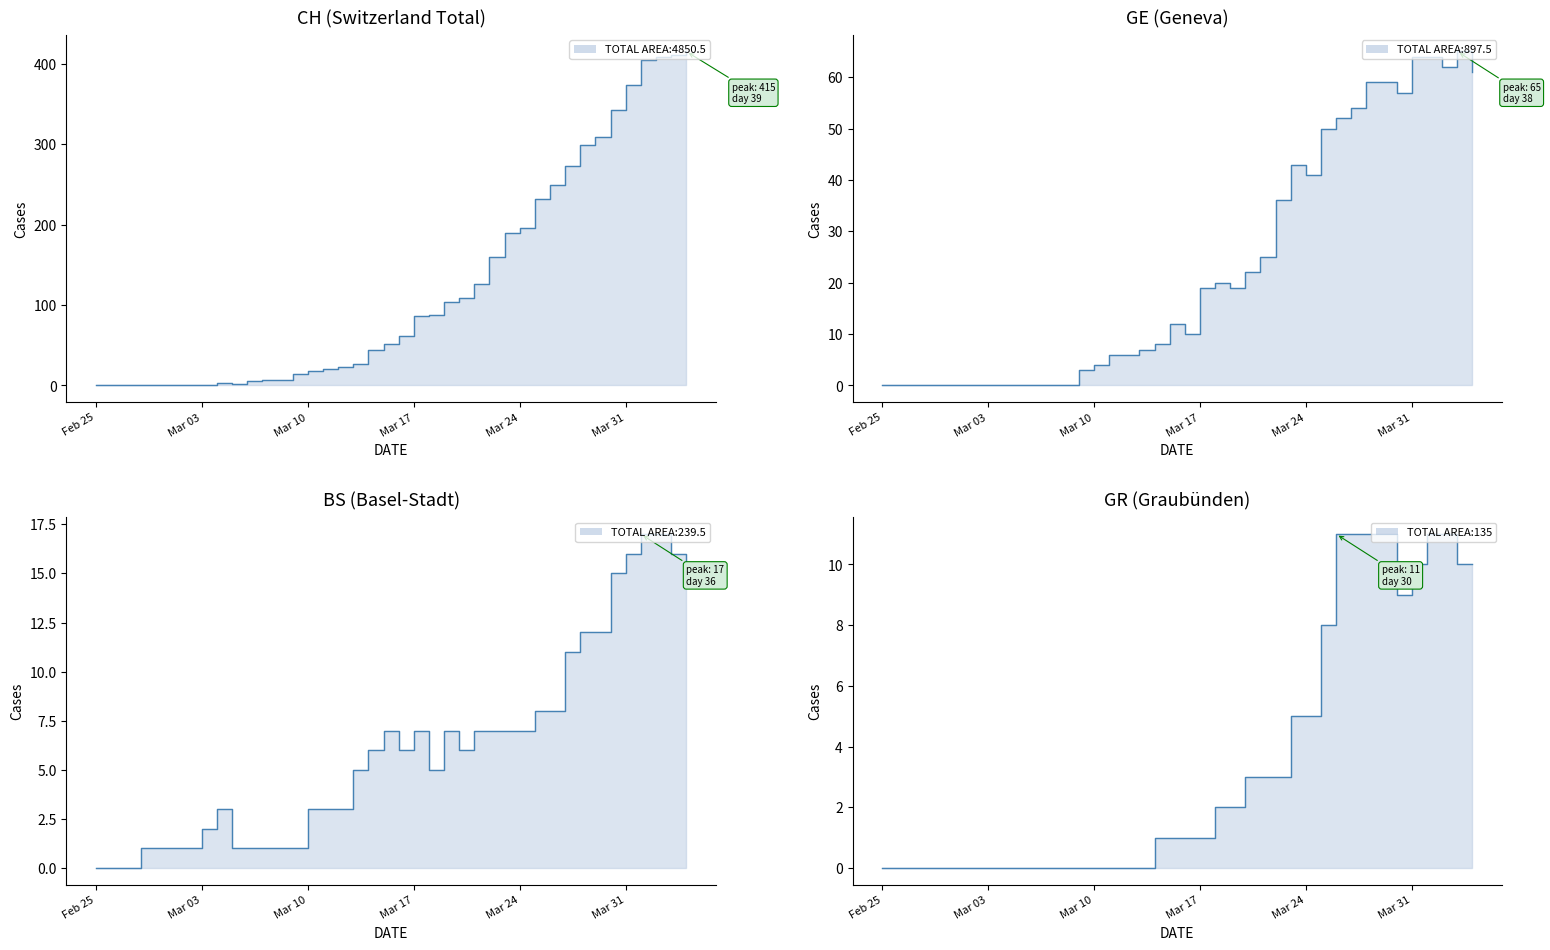

How many data points does each series have?

40